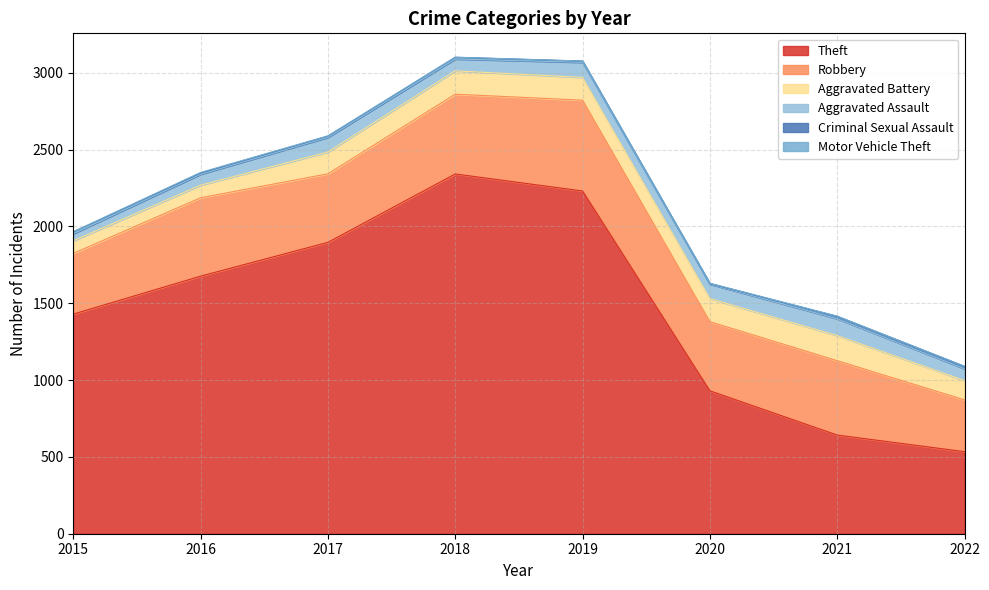

Between 2018 and 2020, which is larger?

2018